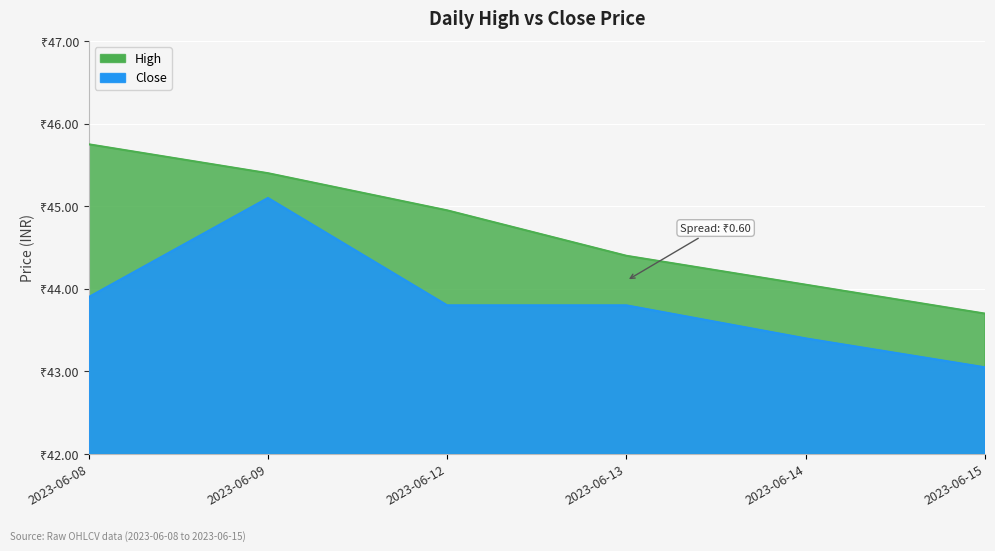

True or false: Close and High cross at least once.

False